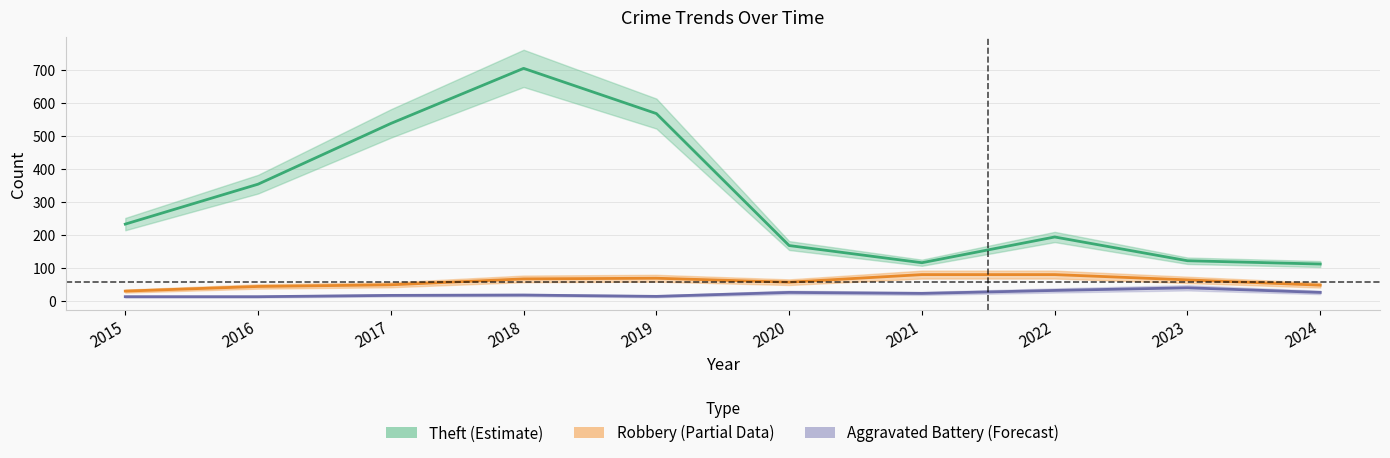

Which series has the largest range (max minus min)?

Theft (Estimate)